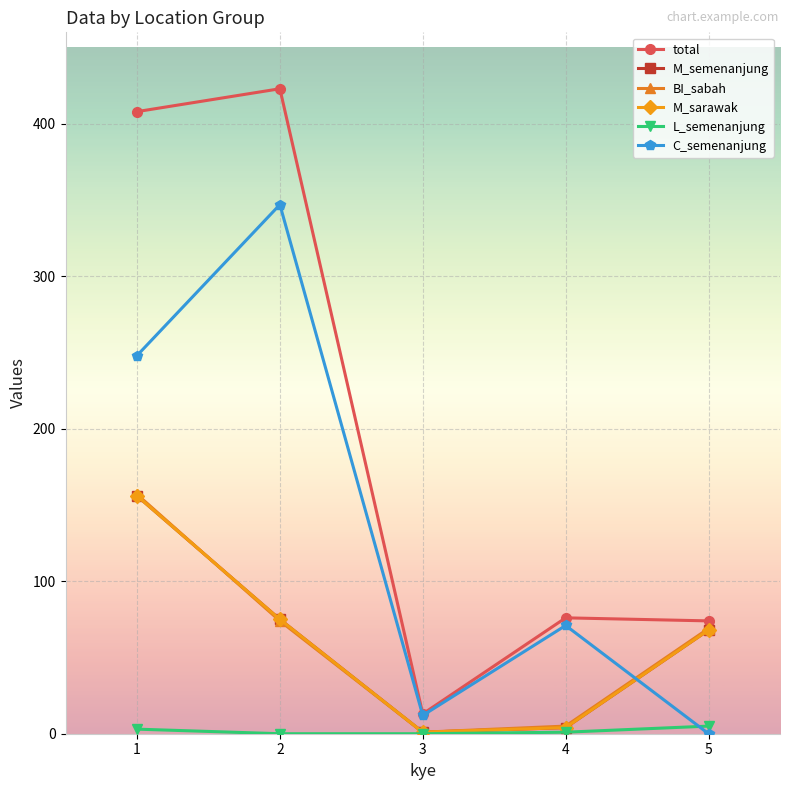

Is this an area chart (filled region under the line)?

No